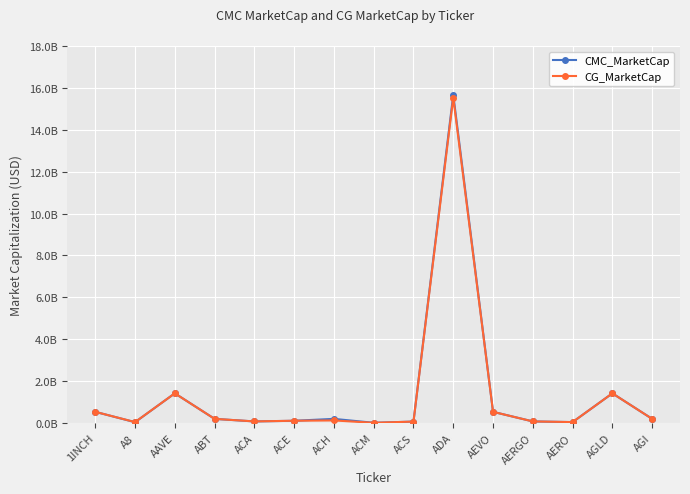

Does the chart have visible grid lines?

Yes